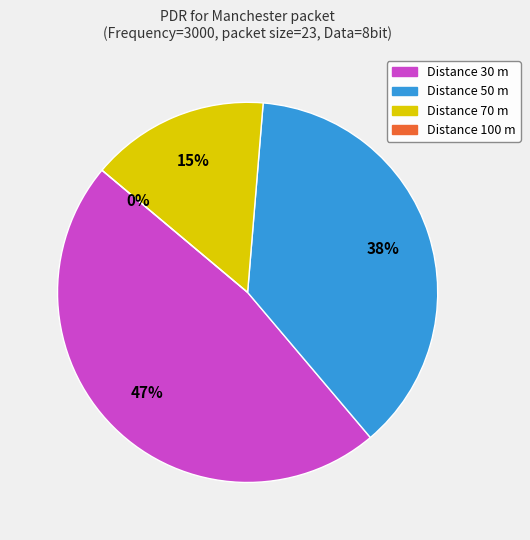

Which category has the biggest portion of the pie?

30